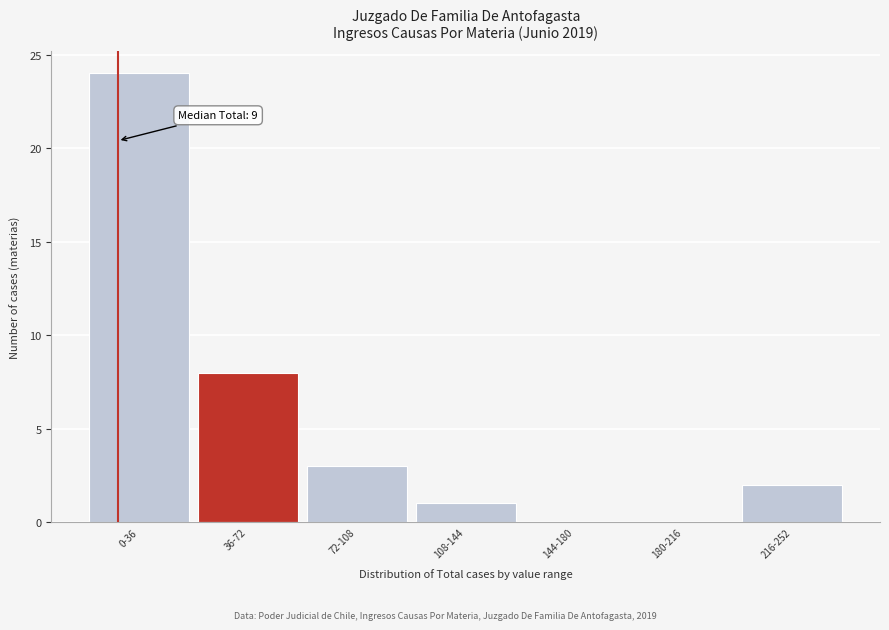

Reading left to right, extract all data points from this chart.

0-36=24	36-72=8	72-108=3	108-144=1	144-180=0	180-216=0	216-252=2